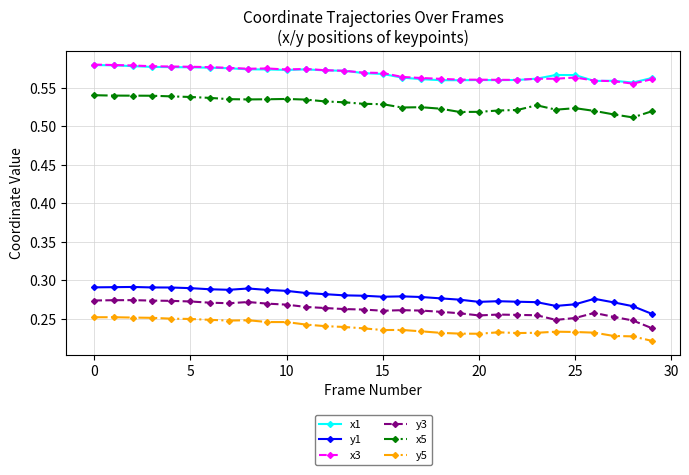

True or false: x3 and x5 intersect in this chart.

False